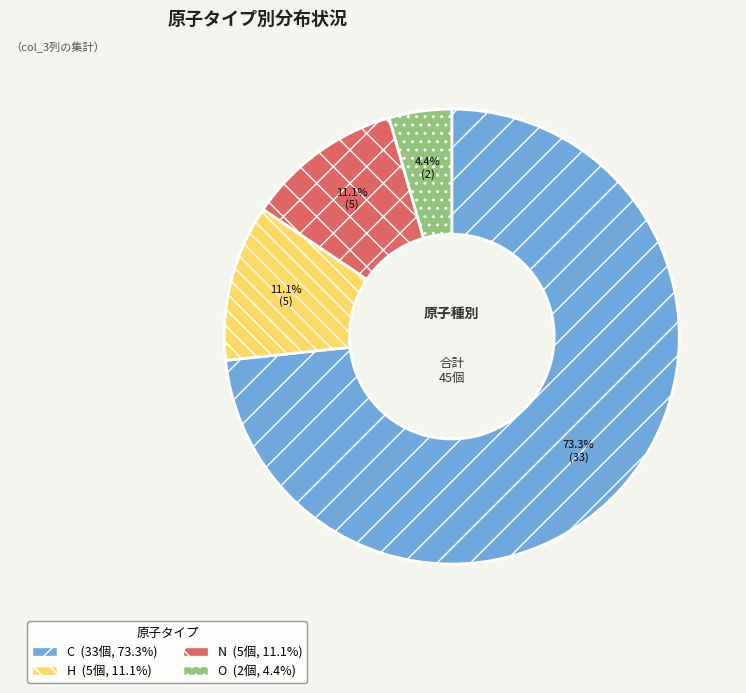

Is there any slice that represents more than half of the pie?

Yes